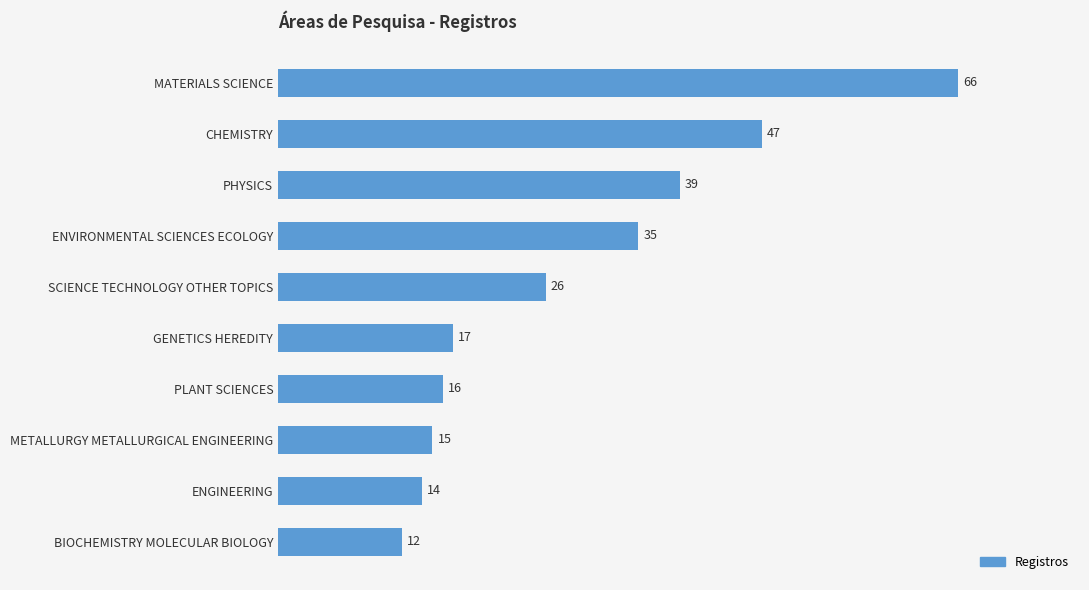

Rank the categories by value from highest to lowest.

MATERIALS SCIENCE, CHEMISTRY, PHYSICS, ENVIRONMENTAL SCIENCES ECOLOGY, SCIENCE TECHNOLOGY OTHER TOPICS, GENETICS HEREDITY, PLANT SCIENCES, METALLURGY METALLURGICAL ENGINEERING, ENGINEERING, BIOCHEMISTRY MOLECULAR BIOLOGY